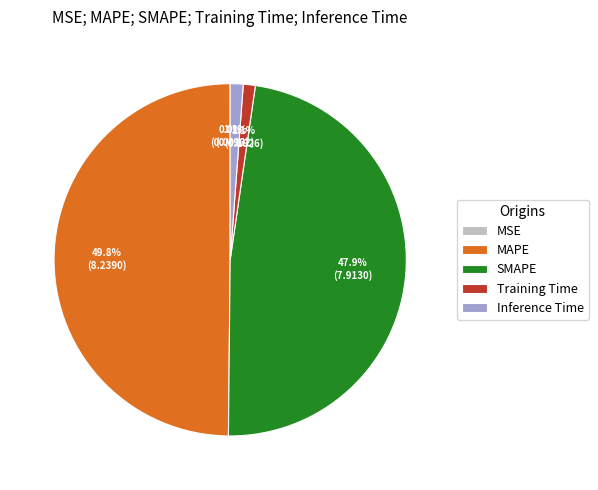

Does SMAPE represent more than half of the total?

No